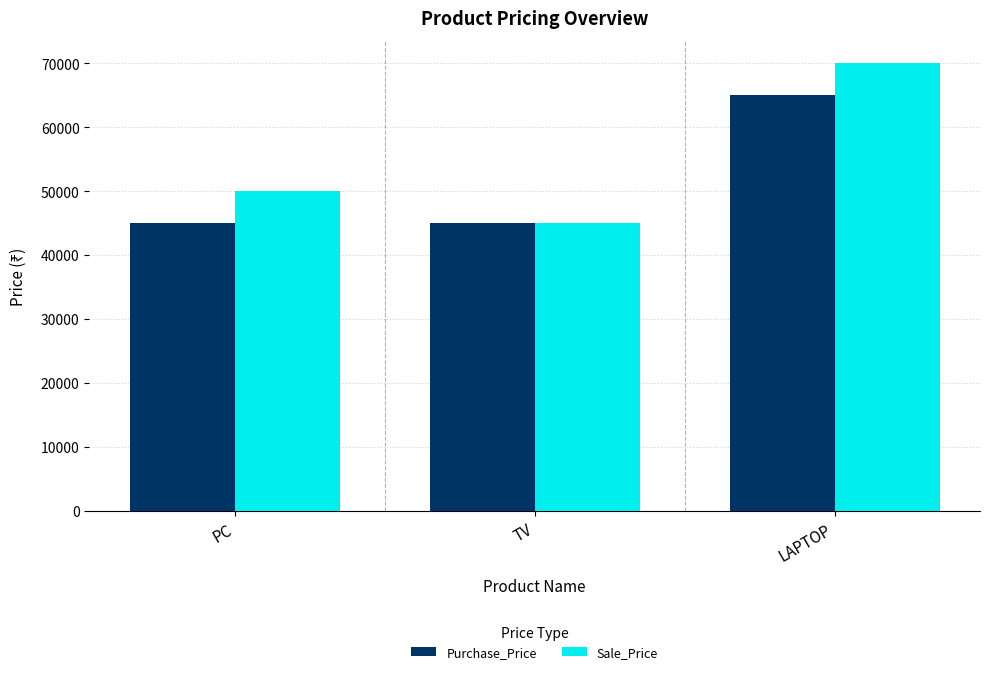

Between TV and LAPTOP, which series saw the biggest shift?

Sale_Price